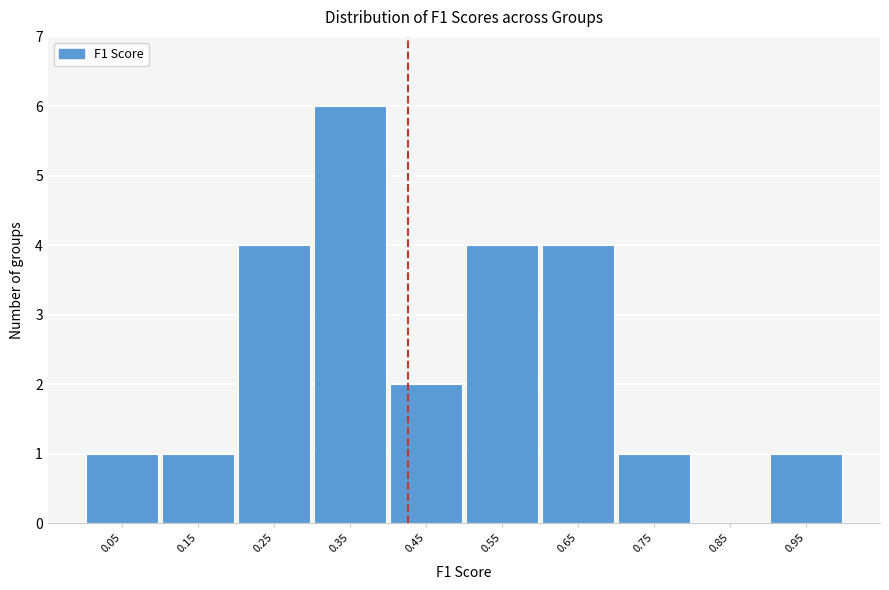

How tall is the bar that spans 0.1 to 0.2 on the x-axis? The values are not printed on the chart, so give them approximately, as read against the axis.

1